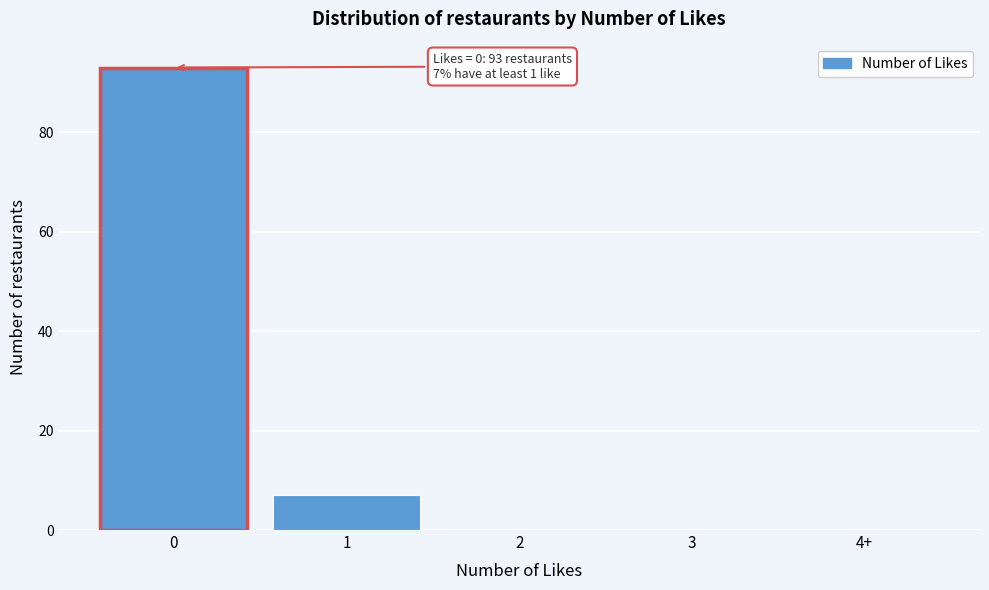

Reading right to left, transcribe all the data shown in this chart.

4+=0	3=0	2=0	1=7	0=93